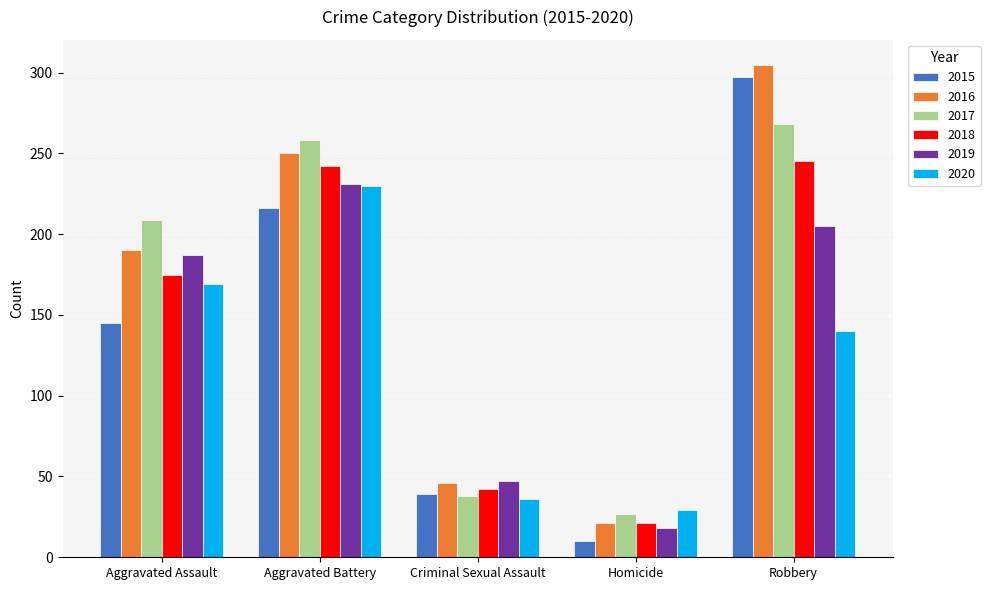

What is the approximate value of 2016 at Homicide?

21